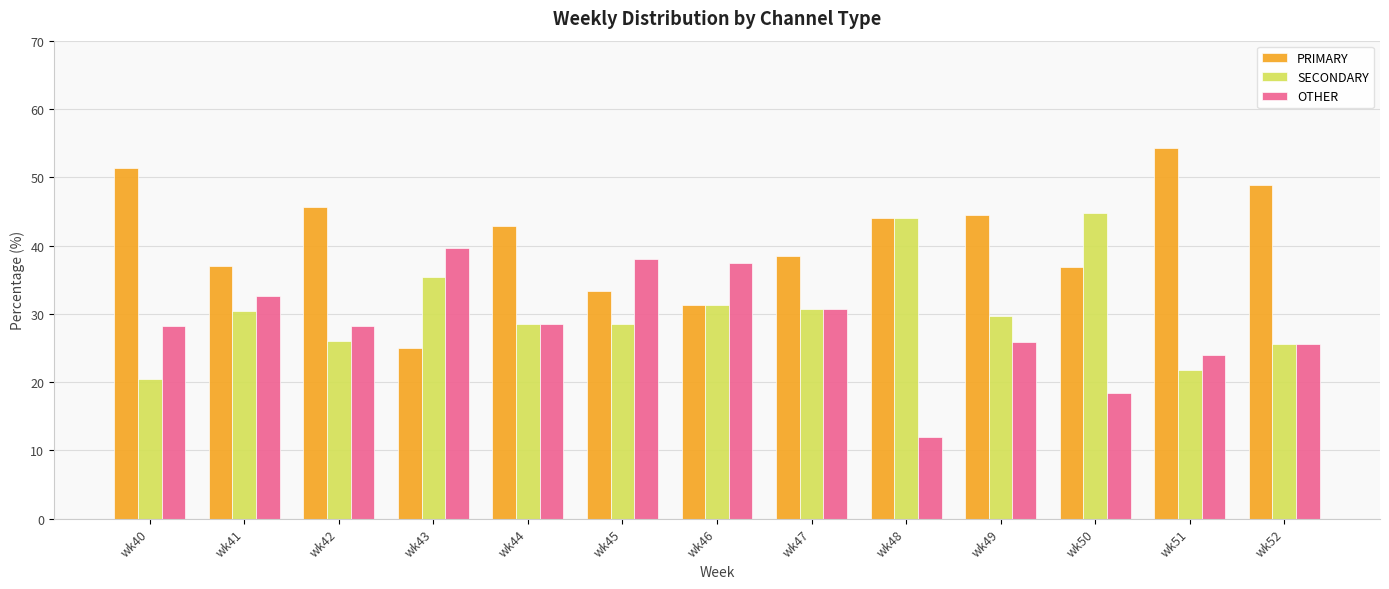

Rank the series by their average value, from highest to lowest.

PRIMARY, SECONDARY, OTHER